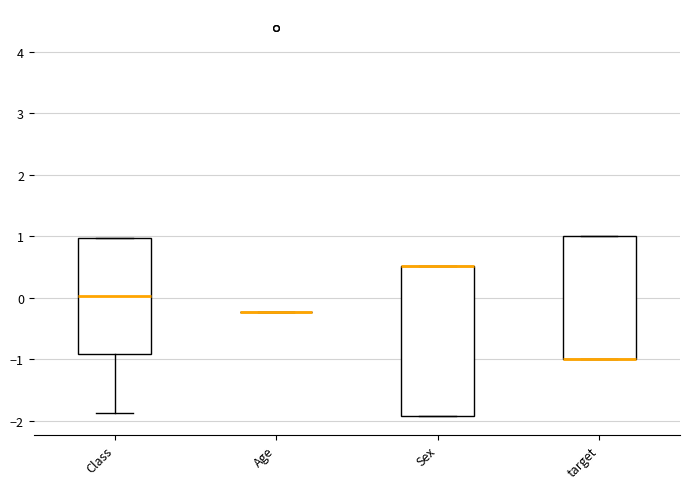

Reading left to right, transcribe this box plot: for each box, give where its median line is, the range the box spans, and where its two whiskers end, as read against the y-axis. The values are not printed on the chart, so give them approximately, as read against the axis.

Class: median 0.0, box -0.9 to 1.0, whiskers -1.9 to 1.0
Age: box collapsed to a line at -0.2, whiskers -0.2 to -0.2
Sex: median 0.5 (drawn on the box's upper edge), box -1.9 to 0.5, whiskers -1.9 to 0.5
target: median -1.0 (drawn on the box's lower edge), box -1.0 to 1.0, whiskers -1.0 to 1.0